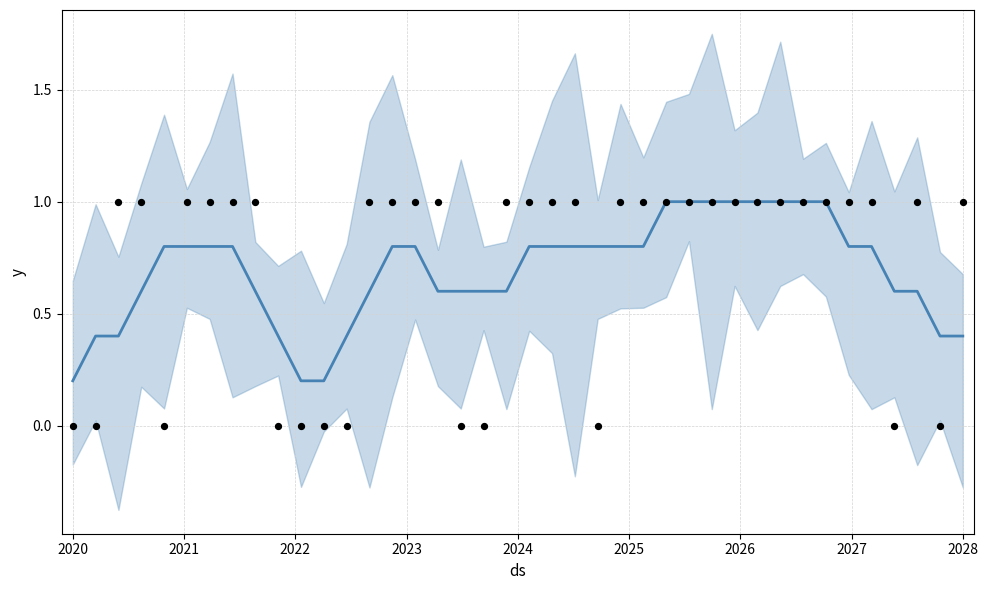

Is the value of Sex at 25 greater than the value of mean at 24?

Yes